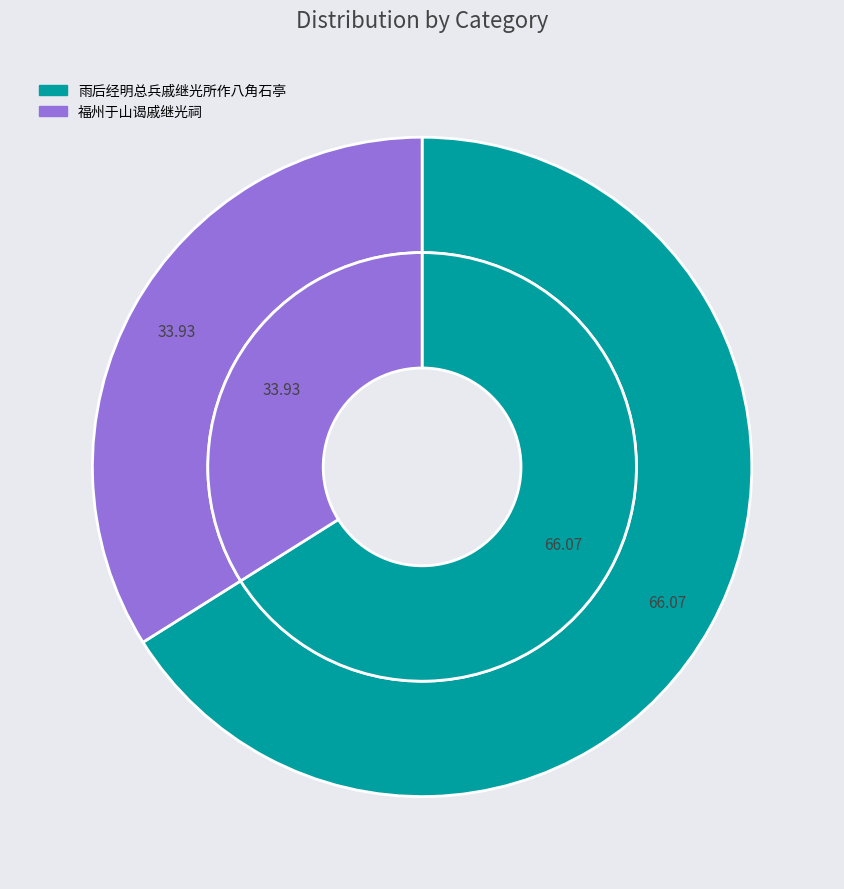

Rank the categories by value from lowest to highest.

福州于山谒戚继光祠, 雨后经明总兵戚继光所作八角石亭